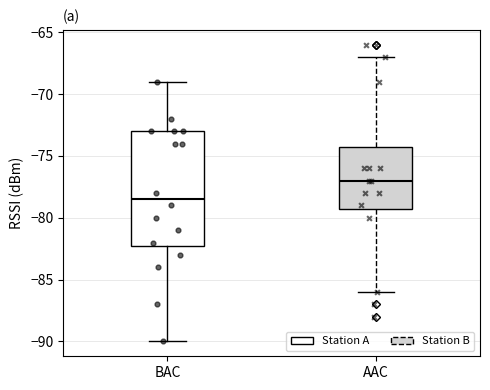

Where does the median line of the box for AAC sit on the y-axis? The values are not printed on the chart, so give them approximately, as read against the axis.

-77.0